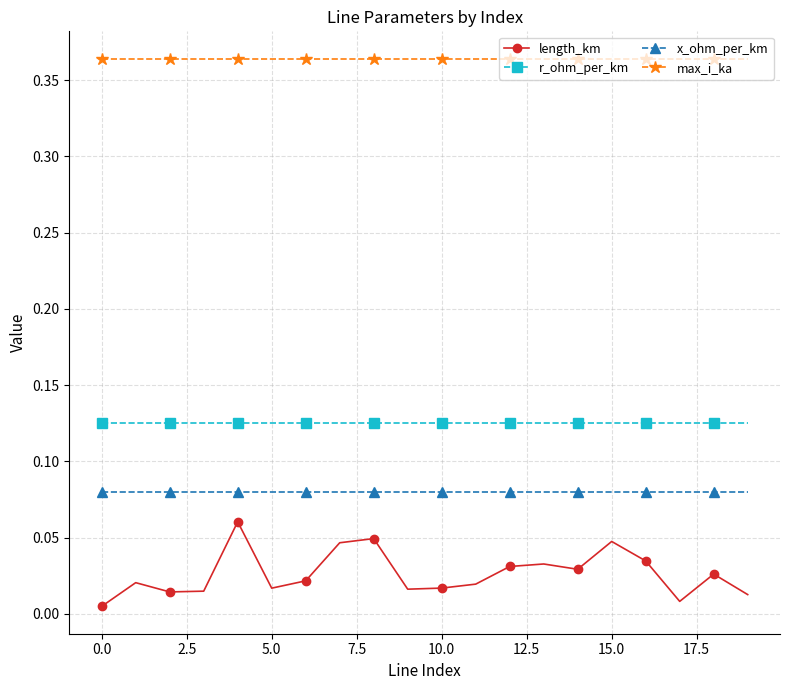

Which series has the largest total across all categories?

max_i_ka